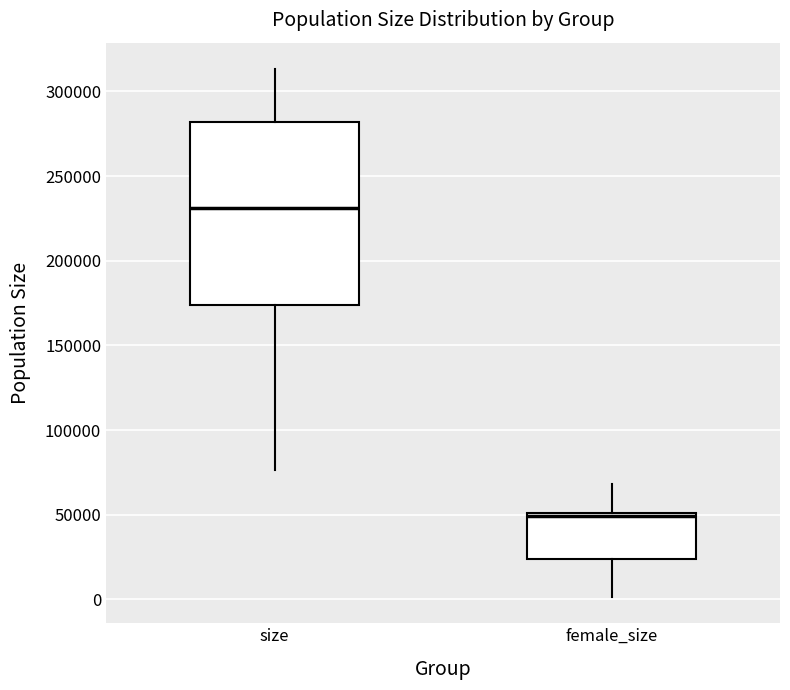

Where does the lower whisker of the box for size end on the y-axis? The values are not printed on the chart, so give them approximately, as read against the axis.

75000